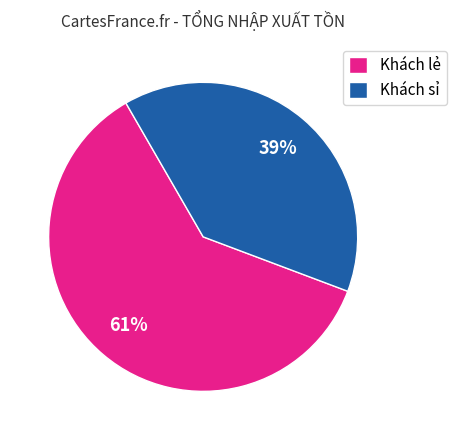

Does Khách lẻ account for over 50% of the chart?

Yes